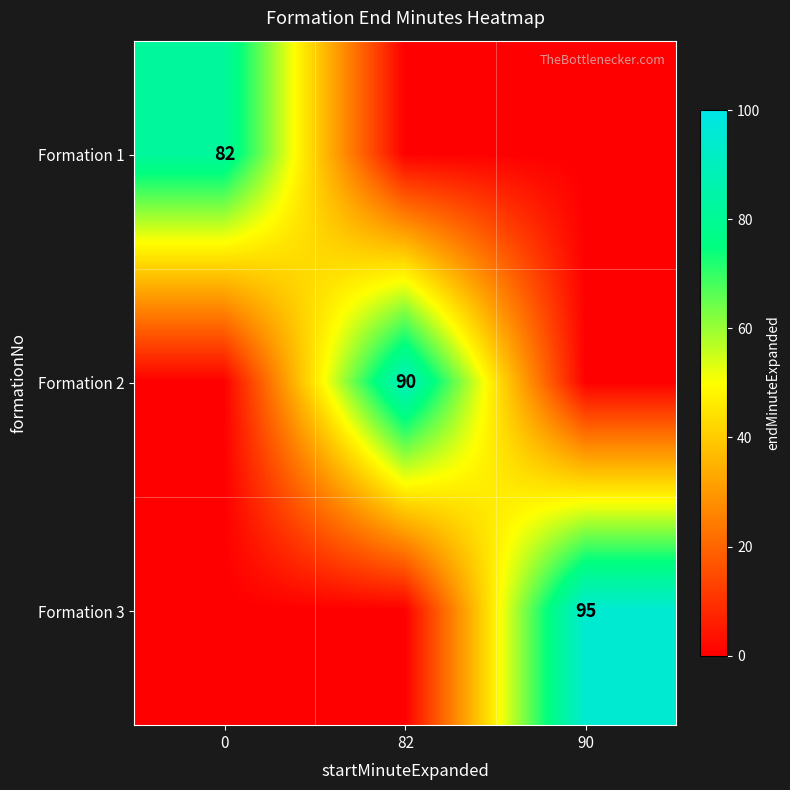

The value of Formation 3 at 90 is 95. True or false?

True